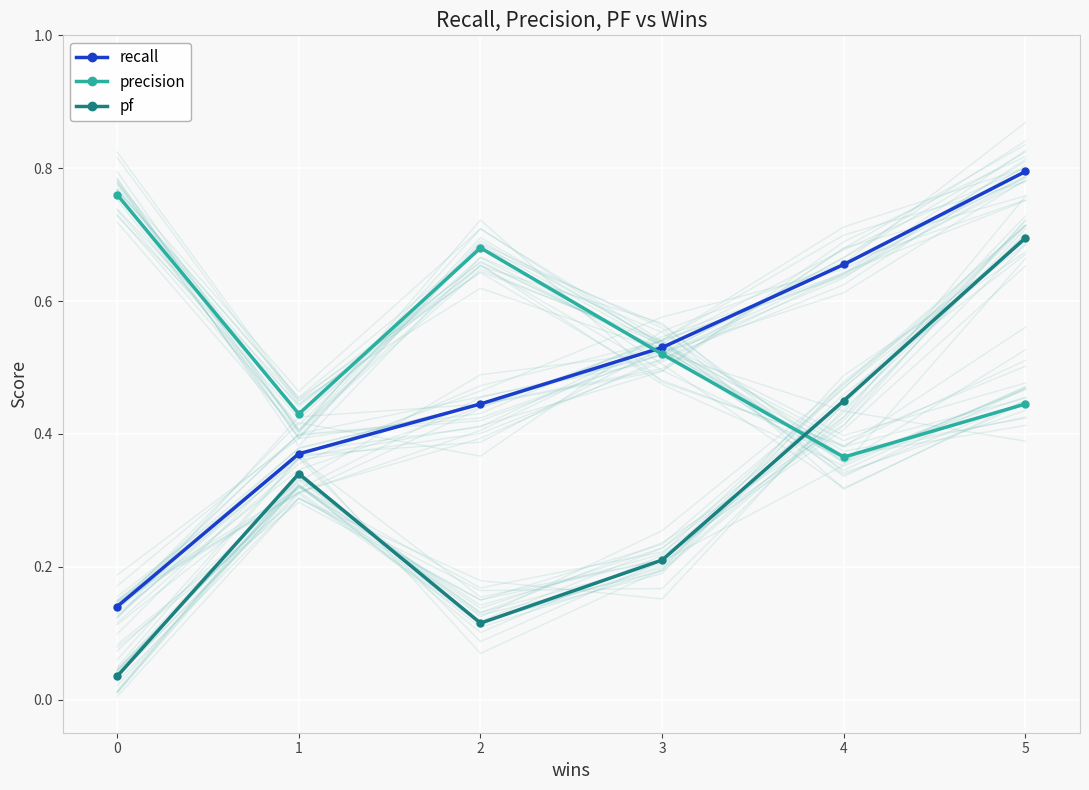

At which label is precision closest to 0?

4